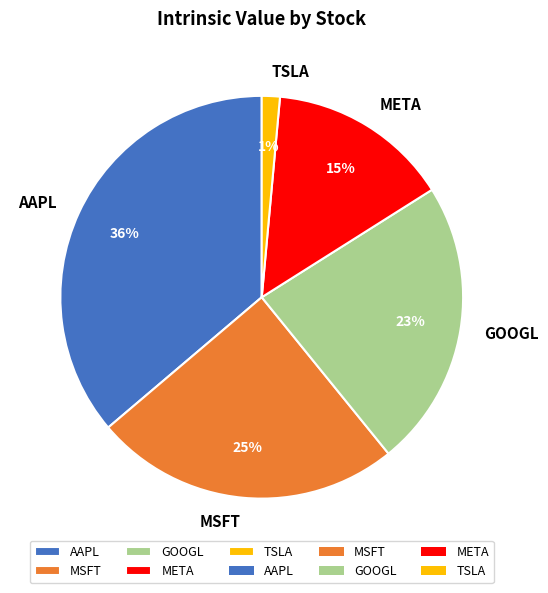

Does any single category account for the majority?

No